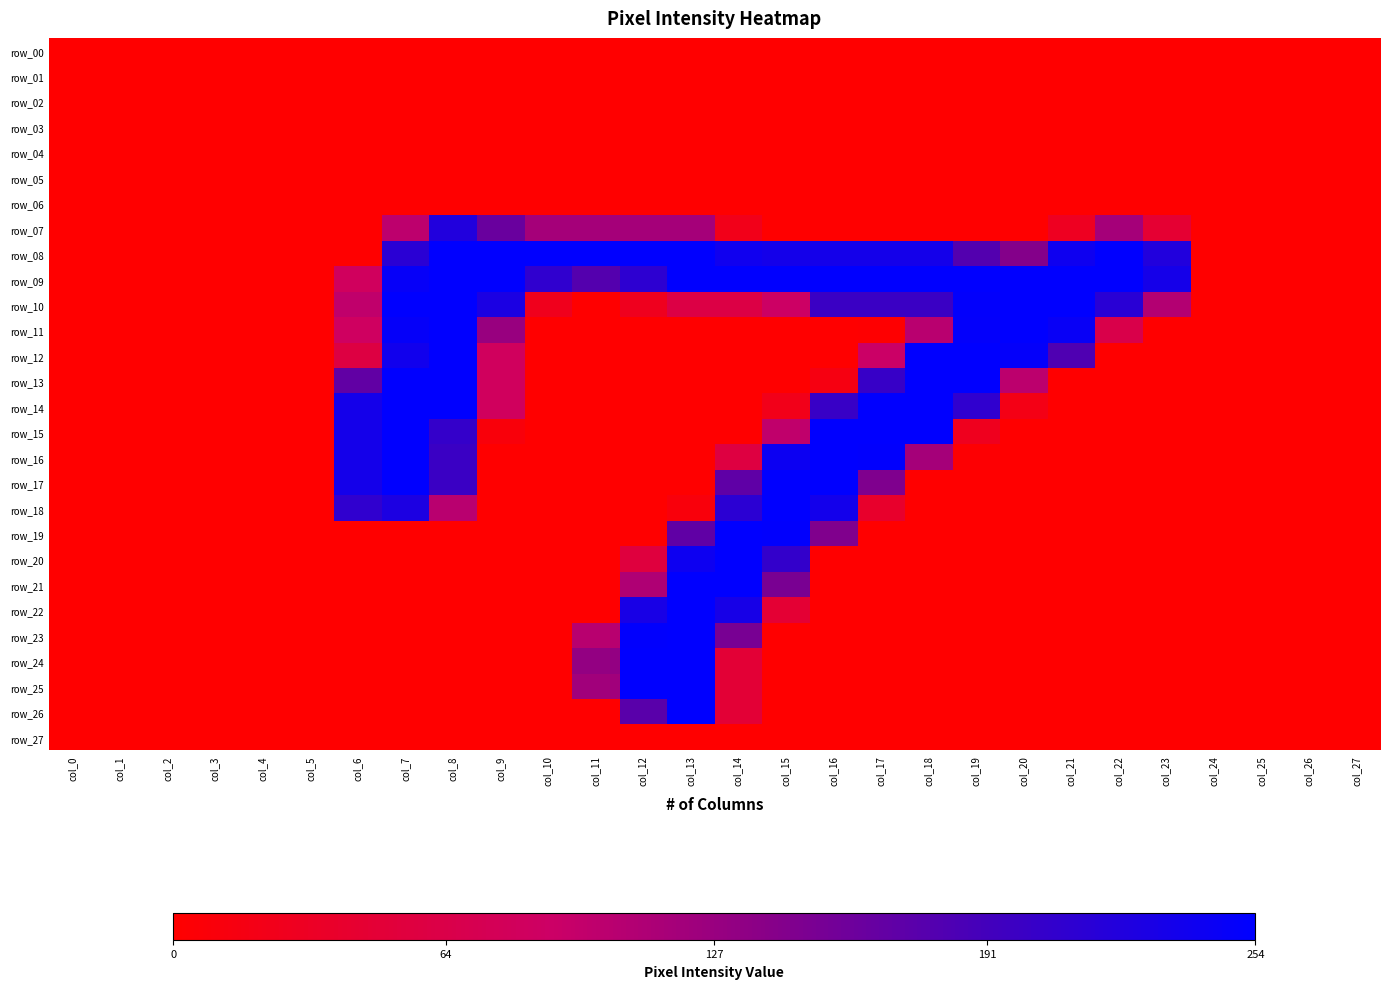

What is the difference between the highest and lowest values at col_12?

254